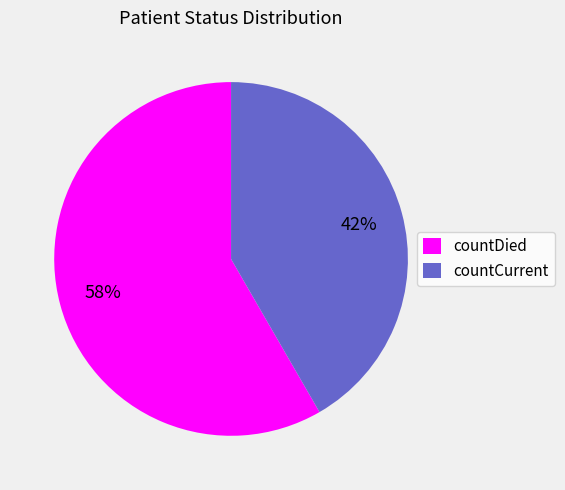

What is the largest slice in the pie chart?

countDied